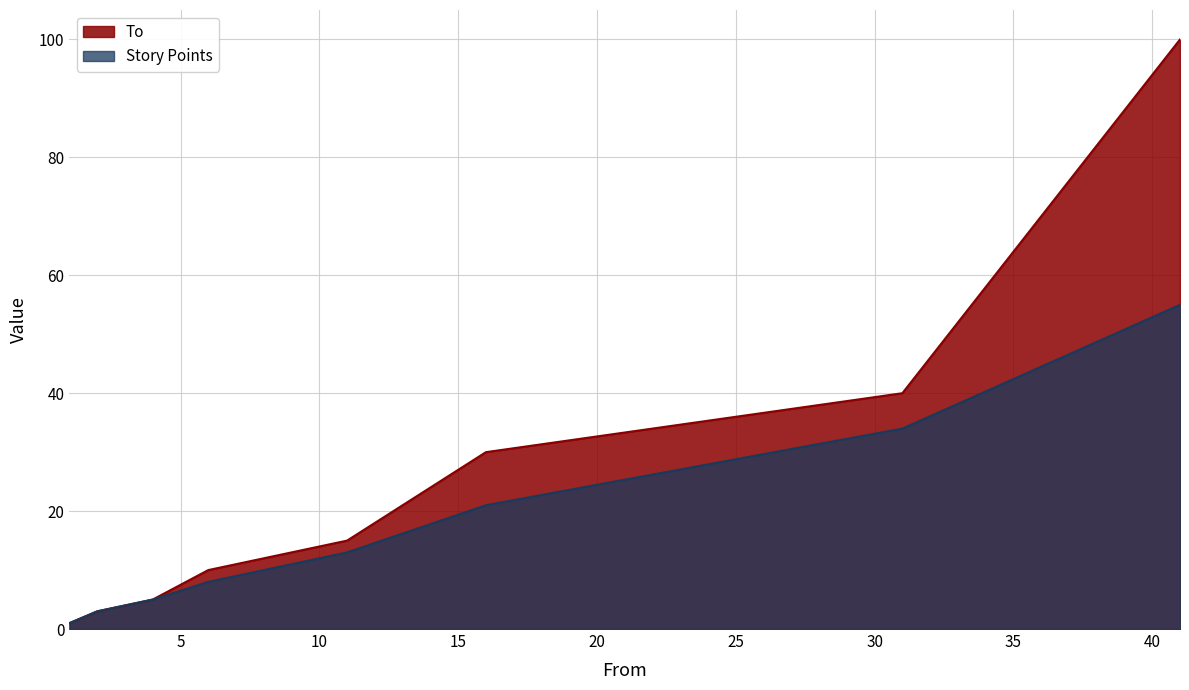

Reading right to left, what are all the values shown in this chart?

To: 100	40	30	15	10	5	3	1
Story Points: 55	34	21	13	8	5	3	1